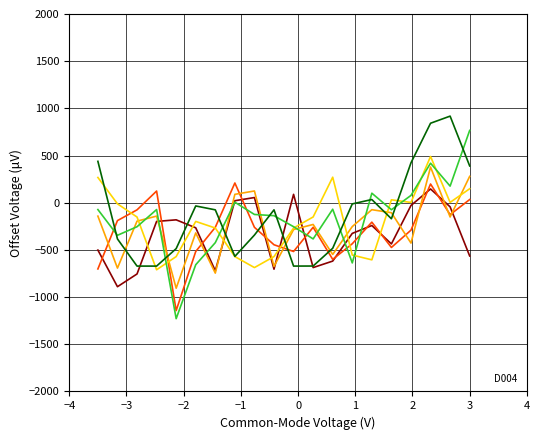

What is the maximum value shown in the chart?

917.8